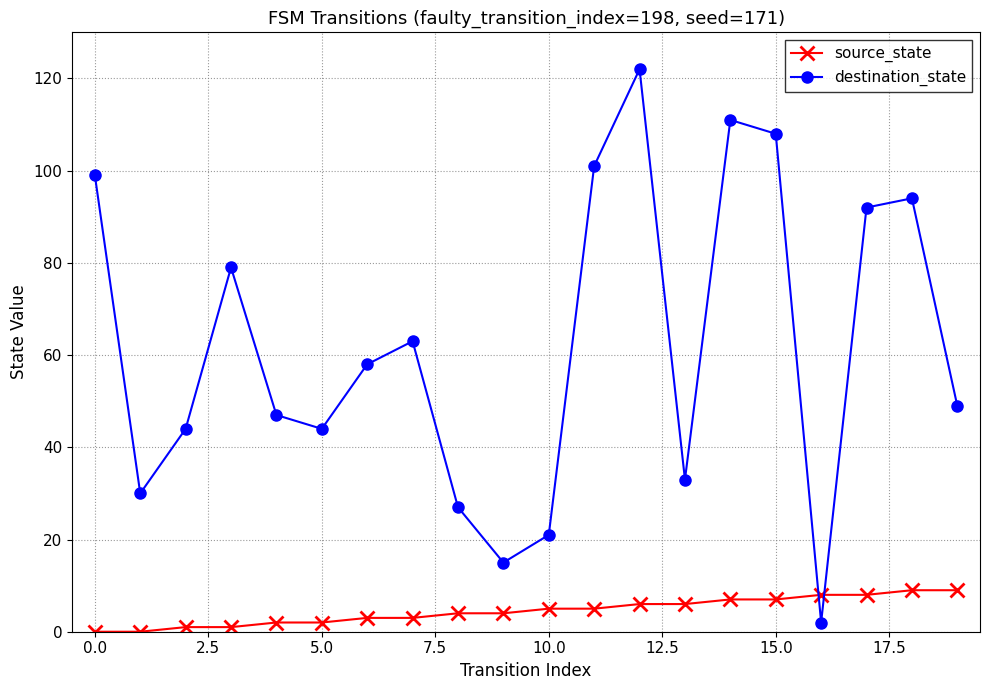

Which series has the widest spread of values?

destination_state